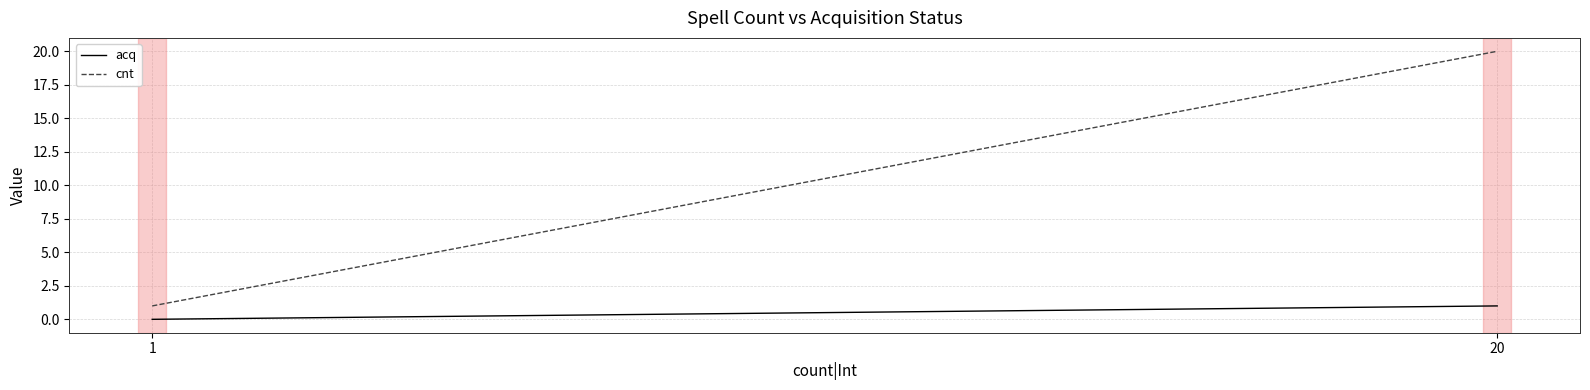

At which label is cnt closest to 10?

1